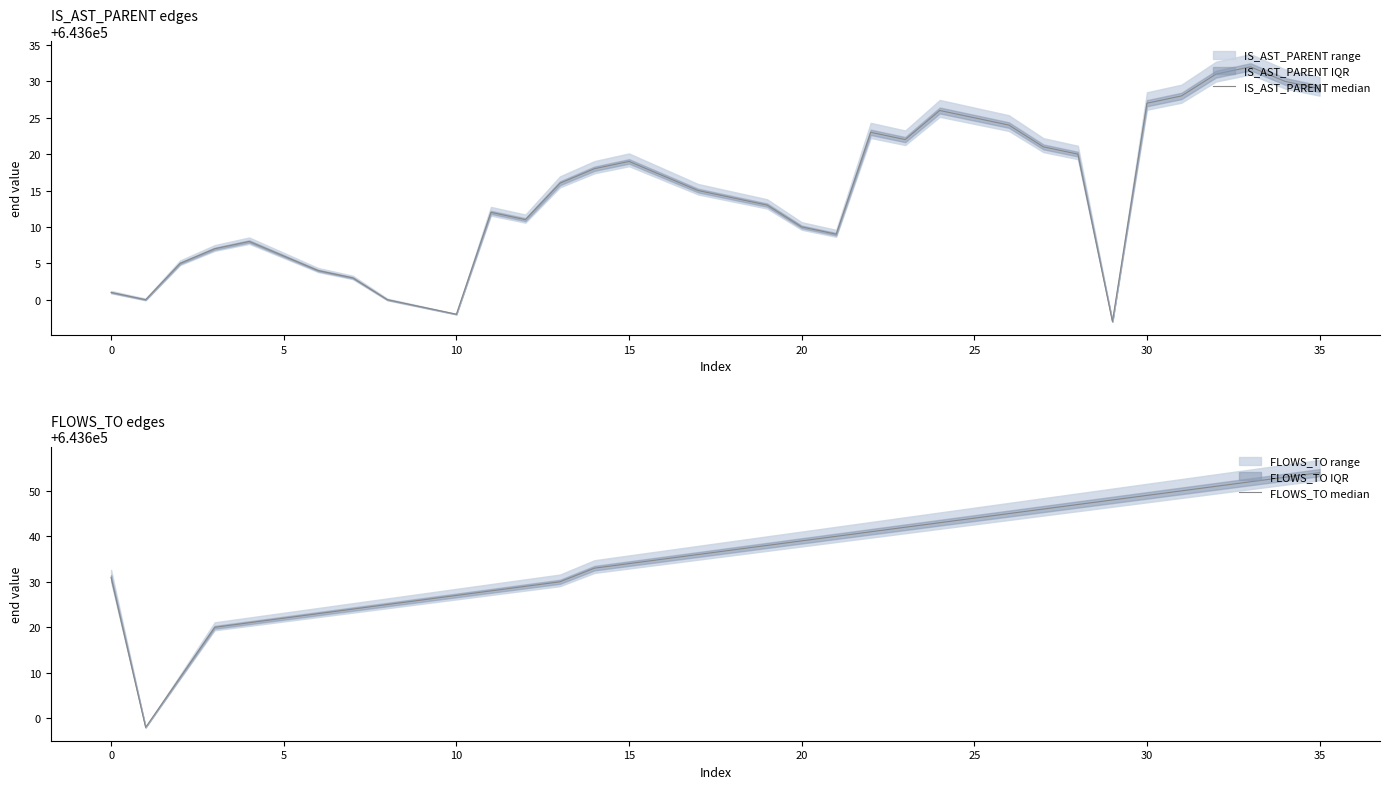

What is the spread (max minus min) of values at 15?

13